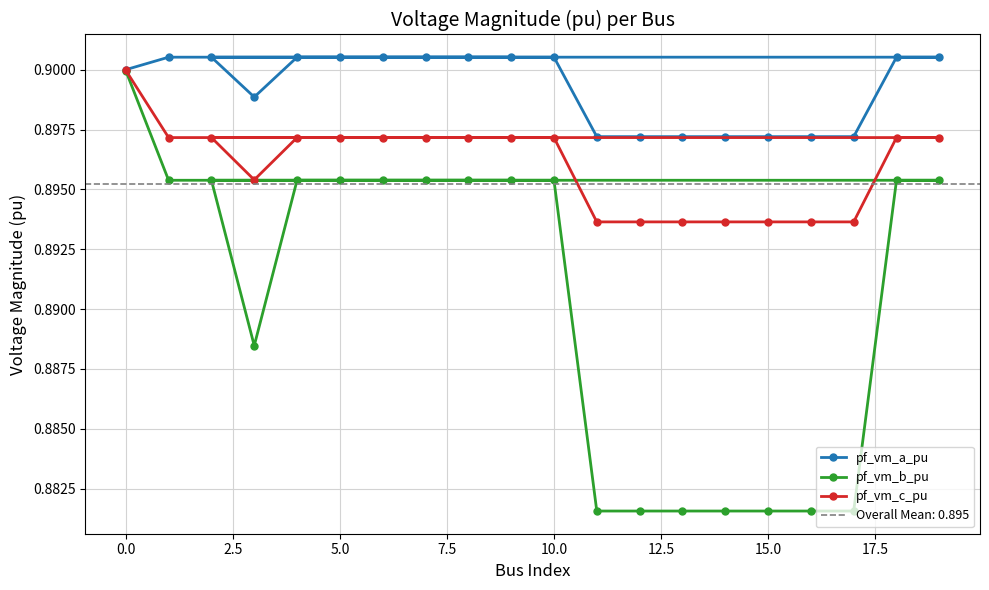

What position from the left is 15.0?

8